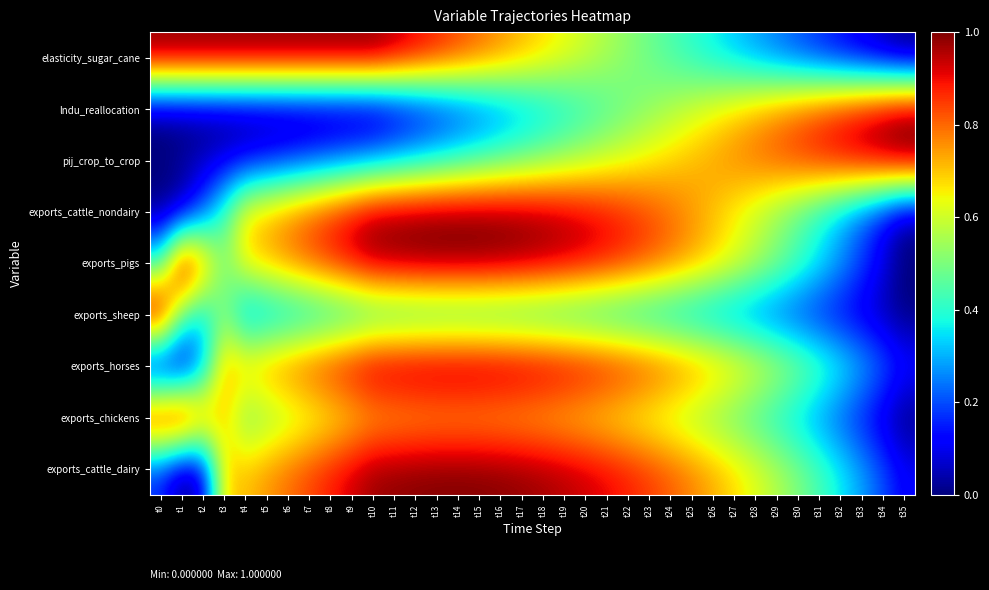

Reading right to left, transcribe all the data shown in this chart.

elasticity_sugar_cane: t35=0.0	t34=0.0	t33=0.1	t32=0.1	t31=0.2	t30=0.2	t29=0.2	t28=0.3	t27=0.3	t26=0.4	t25=0.4	t24=0.4	t23=0.5	t22=0.5	t21=0.6	t20=0.6	t19=0.6	t18=0.7	t17=0.7	t16=0.8	t15=0.8	t14=0.8	t13=0.9	t12=0.9	t11=1.0	t10=1.0	t9=1.0	t8=1.0	t7=1.0	t6=1.0	t5=1.0	t4=1.0	t3=1.0	t2=1.0	t1=1.0	t0=1.0
lndu_reallocation: t35=1.0	t34=1.0	t33=0.9	t32=0.9	t31=0.8	t30=0.8	t29=0.8	t28=0.7	t27=0.7	t26=0.6	t25=0.6	t24=0.6	t23=0.5	t22=0.5	t21=0.4	t20=0.4	t19=0.4	t18=0.3	t17=0.3	t16=0.2	t15=0.2	t14=0.2	t13=0.1	t12=0.1	t11=0.0	t10=0.0	t9=0.0	t8=0.0	t7=0.0	t6=0.0	t5=0.0	t4=0.0	t3=0.0	t2=0.0	t1=0.0	t0=0.0
pij_crop_to_crop: t35=1.0	t34=1.0	t33=0.9	t32=0.9	t31=0.9	t30=0.9	t29=0.8	t28=0.8	t27=0.8	t26=0.7	t25=0.7	t24=0.7	t23=0.7	t22=0.6	t21=0.6	t20=0.6	t19=0.5	t18=0.5	t17=0.5	t16=0.5	t15=0.4	t14=0.4	t13=0.4	t12=0.3	t11=0.3	t10=0.3	t9=0.3	t8=0.2	t7=0.2	t6=0.2	t5=0.1	t4=0.1	t3=0.1	t2=0.1	t1=0.0	t0=0.0
exports_cattle_nondairy: t35=0.0	t34=0.1	t33=0.2	t32=0.3	t31=0.4	t30=0.5	t29=0.5	t28=0.6	t27=0.6	t26=0.7	t25=0.7	t24=0.8	t23=0.8	t22=0.9	t21=0.9	t20=0.9	t19=0.9	t18=1.0	t17=1.0	t16=1.0	t15=1.0	t14=1.0	t13=1.0	t12=1.0	t11=1.0	t10=1.0	t9=0.9	t8=0.9	t7=0.8	t6=0.8	t5=0.7	t4=0.7	t3=0.4	t2=0.2	t1=0.0	t0=0.0
exports_pigs: t35=0.0	t34=0.1	t33=0.2	t32=0.3	t31=0.4	t30=0.4	t29=0.5	t28=0.6	t27=0.6	t26=0.7	t25=0.7	t24=0.8	t23=0.8	t22=0.9	t21=0.9	t20=0.9	t19=0.9	t18=1.0	t17=1.0	t16=1.0	t15=1.0	t14=1.0	t13=1.0	t12=1.0	t11=1.0	t10=1.0	t9=0.9	t8=0.9	t7=0.8	t6=0.8	t5=0.7	t4=0.7	t3=0.5	t2=0.8	t1=1.0	t0=0.4
exports_sheep: t35=0.0	t34=0.0	t33=0.1	t32=0.1	t31=0.1	t30=0.2	t29=0.2	t28=0.2	t27=0.2	t26=0.3	t25=0.3	t24=0.3	t23=0.3	t22=0.3	t21=0.4	t20=0.4	t19=0.4	t18=0.4	t17=0.4	t16=0.4	t15=0.4	t14=0.4	t13=0.4	t12=0.4	t11=0.4	t10=0.4	t9=0.4	t8=0.3	t7=0.3	t6=0.3	t5=0.3	t4=0.3	t3=0.5	t2=0.3	t1=0.5	t0=1.0
exports_horses: t35=0.1	t34=0.2	t33=0.3	t32=0.4	t31=0.5	t30=0.5	t29=0.6	t28=0.6	t27=0.7	t26=0.7	t25=0.8	t24=0.8	t23=0.9	t22=0.9	t21=0.9	t20=0.9	t19=1.0	t18=1.0	t17=1.0	t16=1.0	t15=1.0	t14=1.0	t13=1.0	t12=1.0	t11=1.0	t10=1.0	t9=0.9	t8=0.9	t7=0.8	t6=0.8	t5=0.8	t4=0.7	t3=0.7	t2=0.3	t1=0.0	t0=0.0
exports_chickens: t35=0.0	t34=0.1	t33=0.1	t32=0.2	t31=0.3	t30=0.3	t29=0.4	t28=0.4	t27=0.5	t26=0.5	t25=0.5	t24=0.6	t23=0.6	t22=0.6	t21=0.7	t20=0.7	t19=0.7	t18=0.7	t17=0.7	t16=0.7	t15=0.7	t14=0.7	t13=0.7	t12=0.7	t11=0.7	t10=0.7	t9=0.7	t8=0.6	t7=0.6	t6=0.6	t5=0.5	t4=0.5	t3=0.7	t2=0.8	t1=1.0	t0=1.0
exports_cattle_dairy: t35=0.1	t34=0.2	t33=0.3	t32=0.4	t31=0.4	t30=0.5	t29=0.6	t28=0.6	t27=0.7	t26=0.7	t25=0.8	t24=0.8	t23=0.8	t22=0.9	t21=0.9	t20=0.9	t19=1.0	t18=1.0	t17=1.0	t16=1.0	t15=1.0	t14=1.0	t13=1.0	t12=1.0	t11=1.0	t10=1.0	t9=0.9	t8=0.9	t7=0.8	t6=0.8	t5=0.8	t4=0.7	t3=0.7	t2=0.1	t1=0.0	t0=0.2